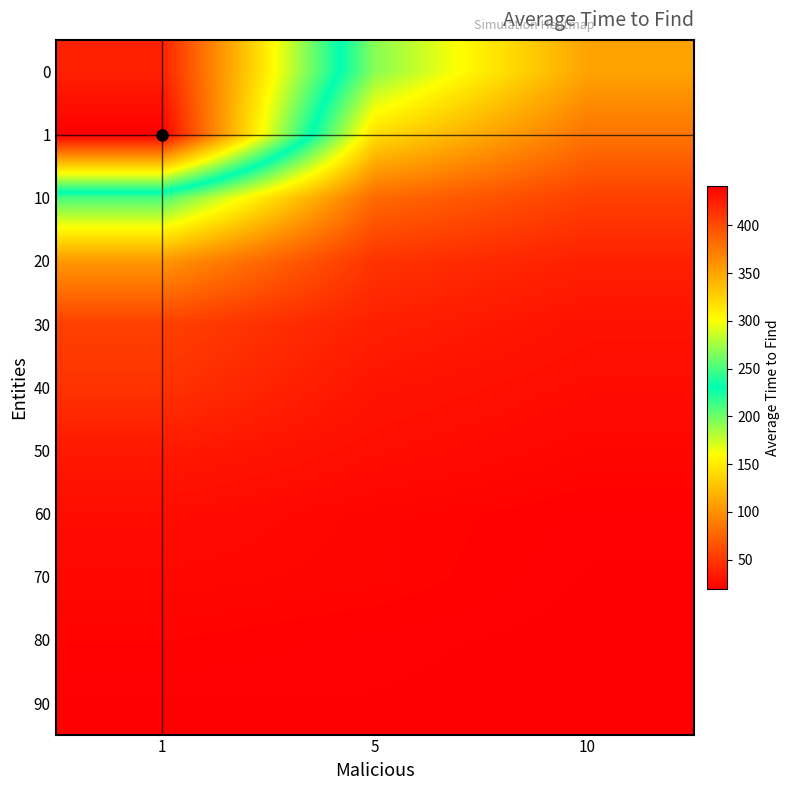

How many distinct data groups are displayed?

11